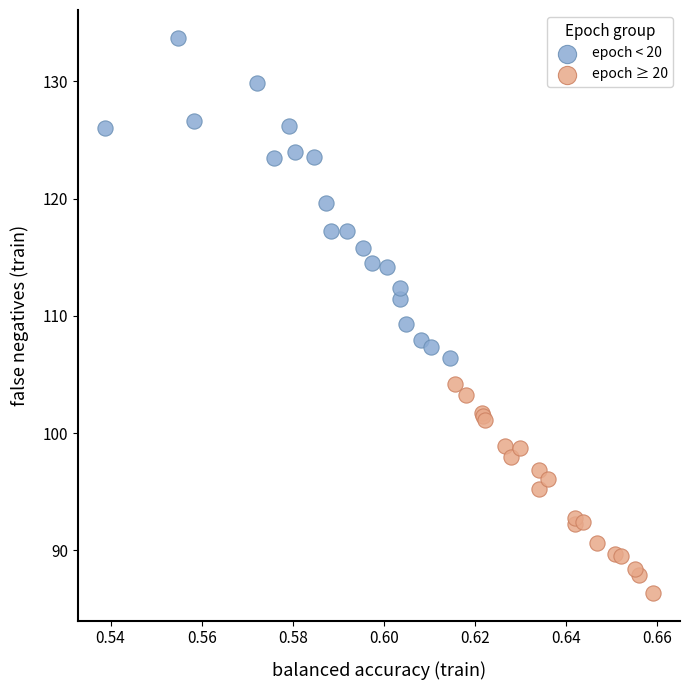

Which series has the widest spread of Y values?

epoch < 20